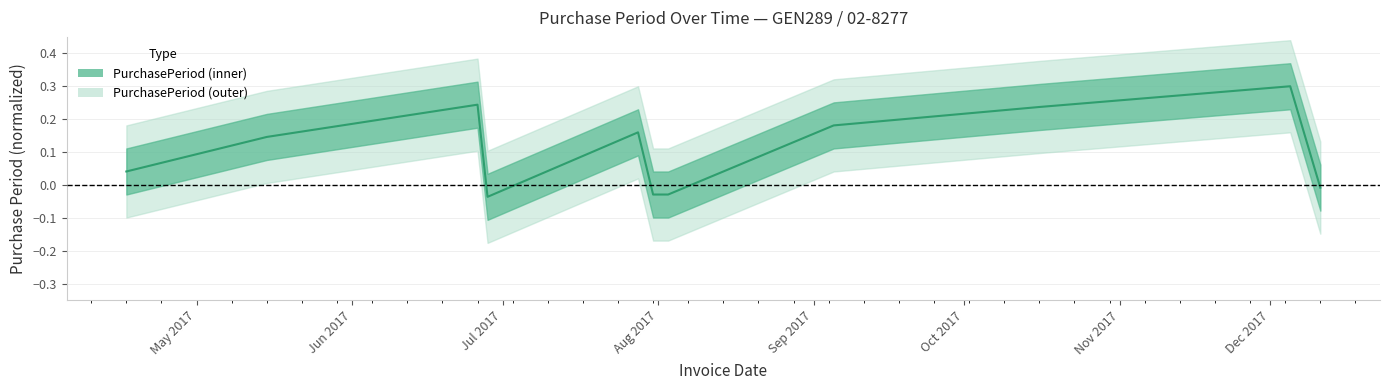

What is the change in value from 2017-05-15 to 2017-12-11?

-0.2